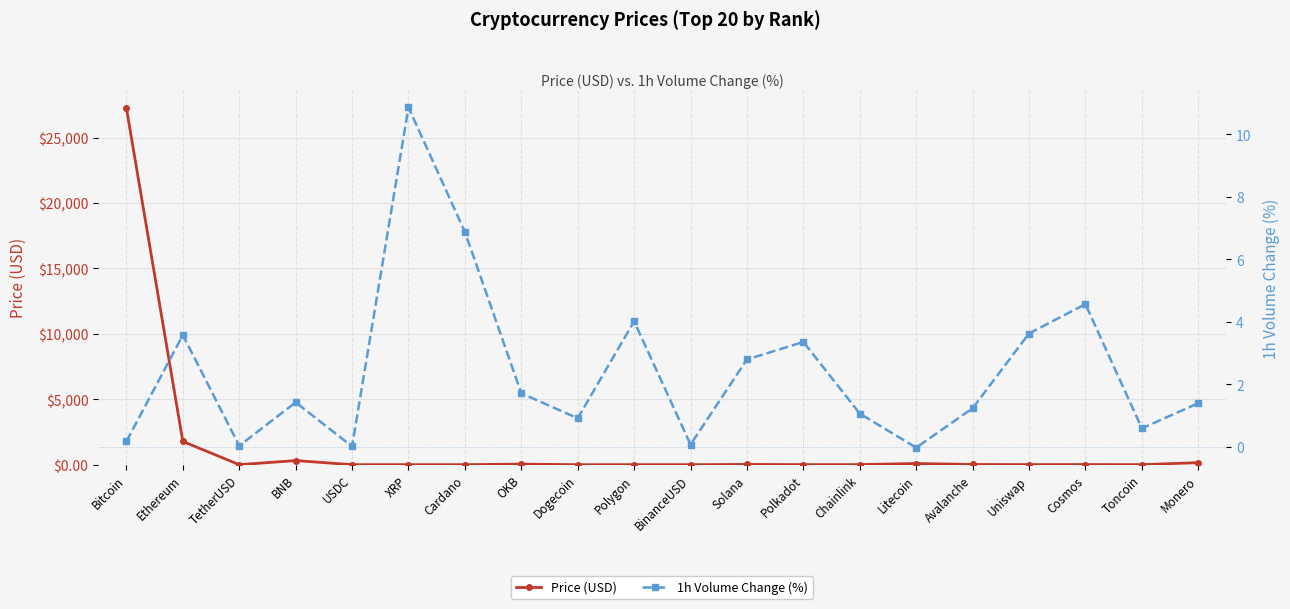

True or false: Price (USD) has more than 1 points higher than both neighbors.

True